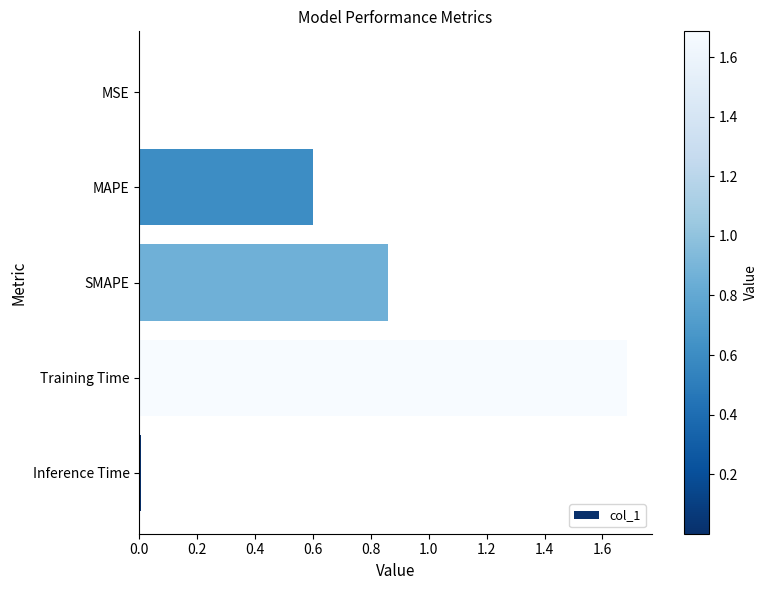

How many categories are shown in the chart?

5